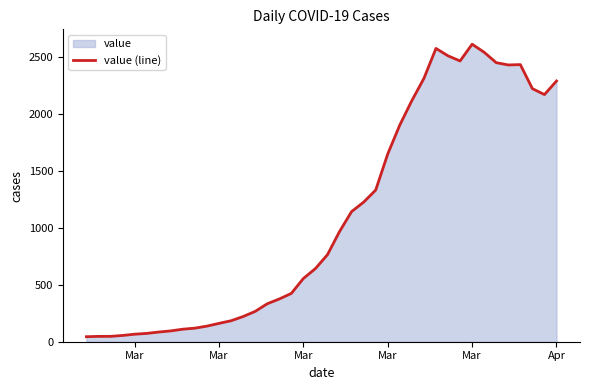

What is the maximum value shown in the chart?

2611